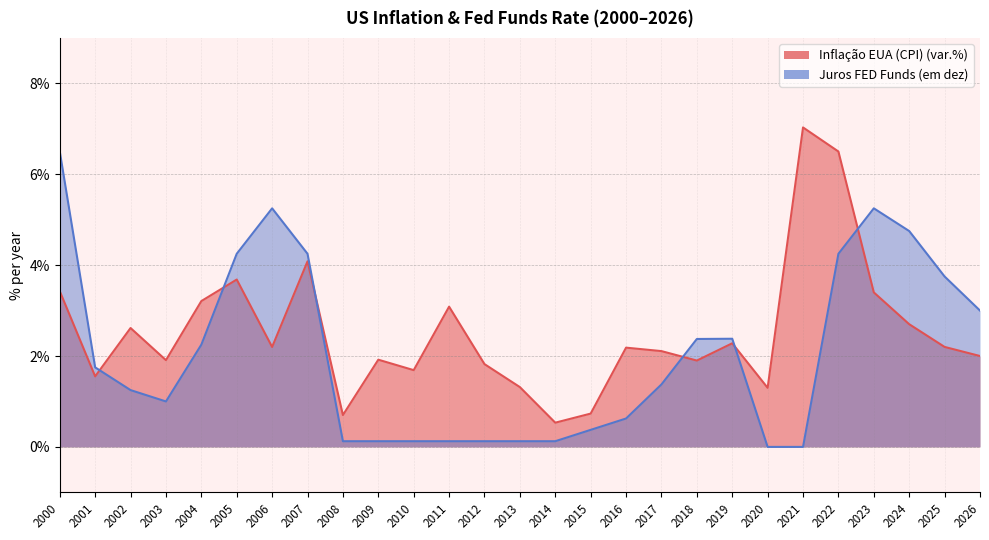

What is the highest value of the Inflação EUA (CPI) (var.%) series?

7.0